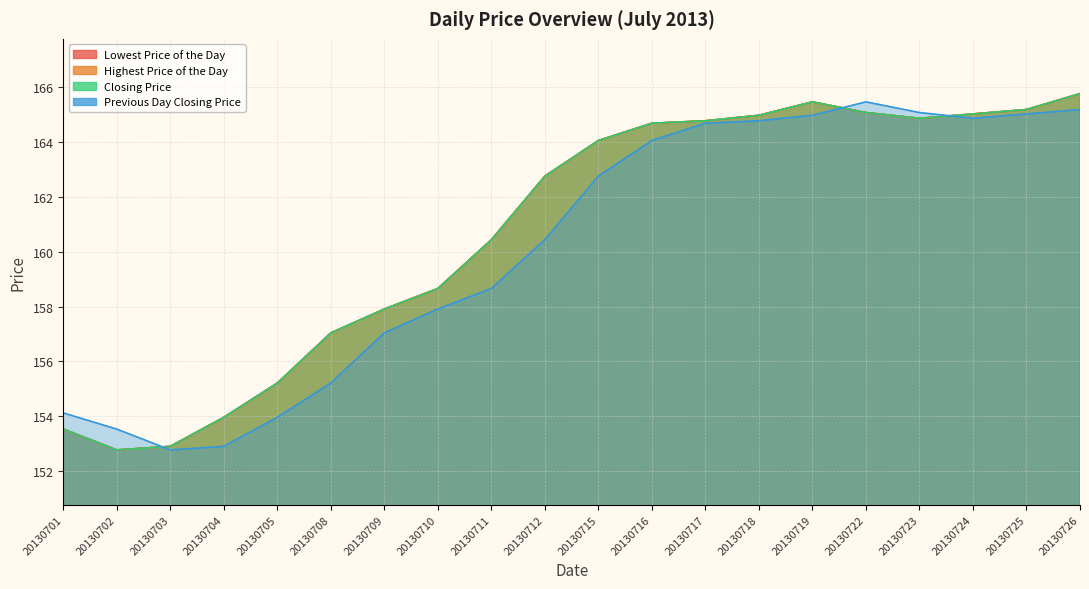

True or false: Lowest Price of the Day and Closing Price cross at least once.

False